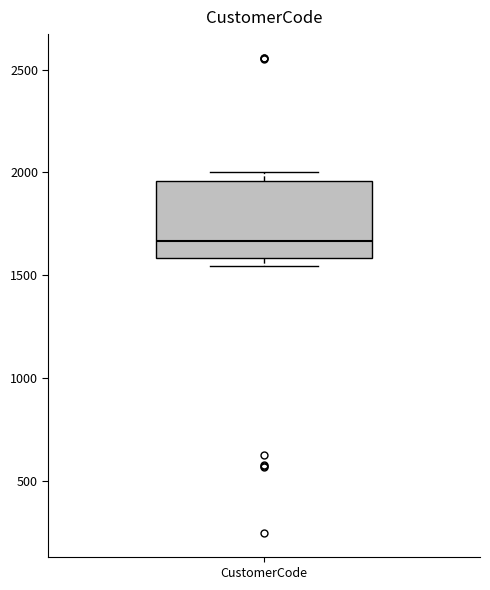

Read this box plot against the y-axis: the position of the median line, the range covered by the box, and the ends of both whiskers. The values are not printed on the chart, so give them approximately, as read against the axis.

median 1650, box 1600 to 1950, whiskers 1550 to 2000